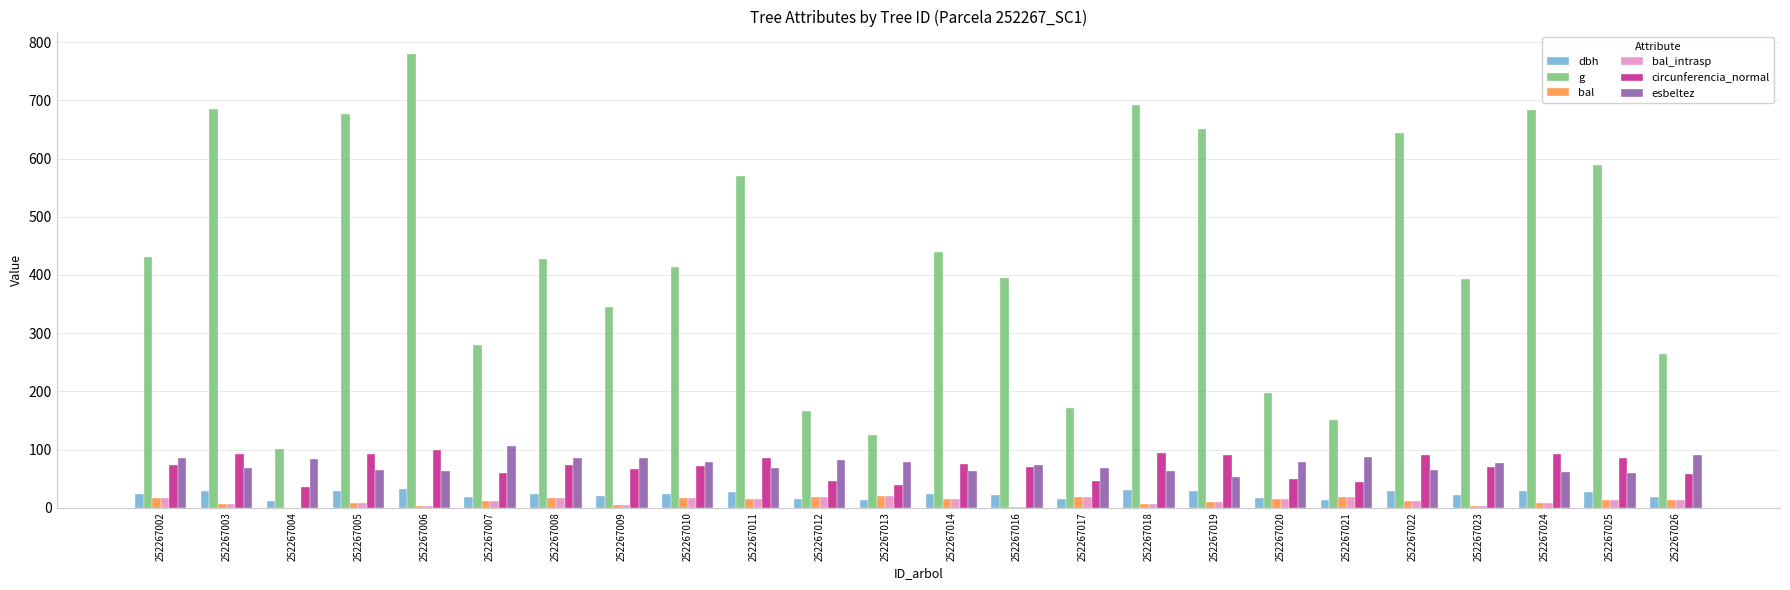

What is the average value of the bal series?

11.3